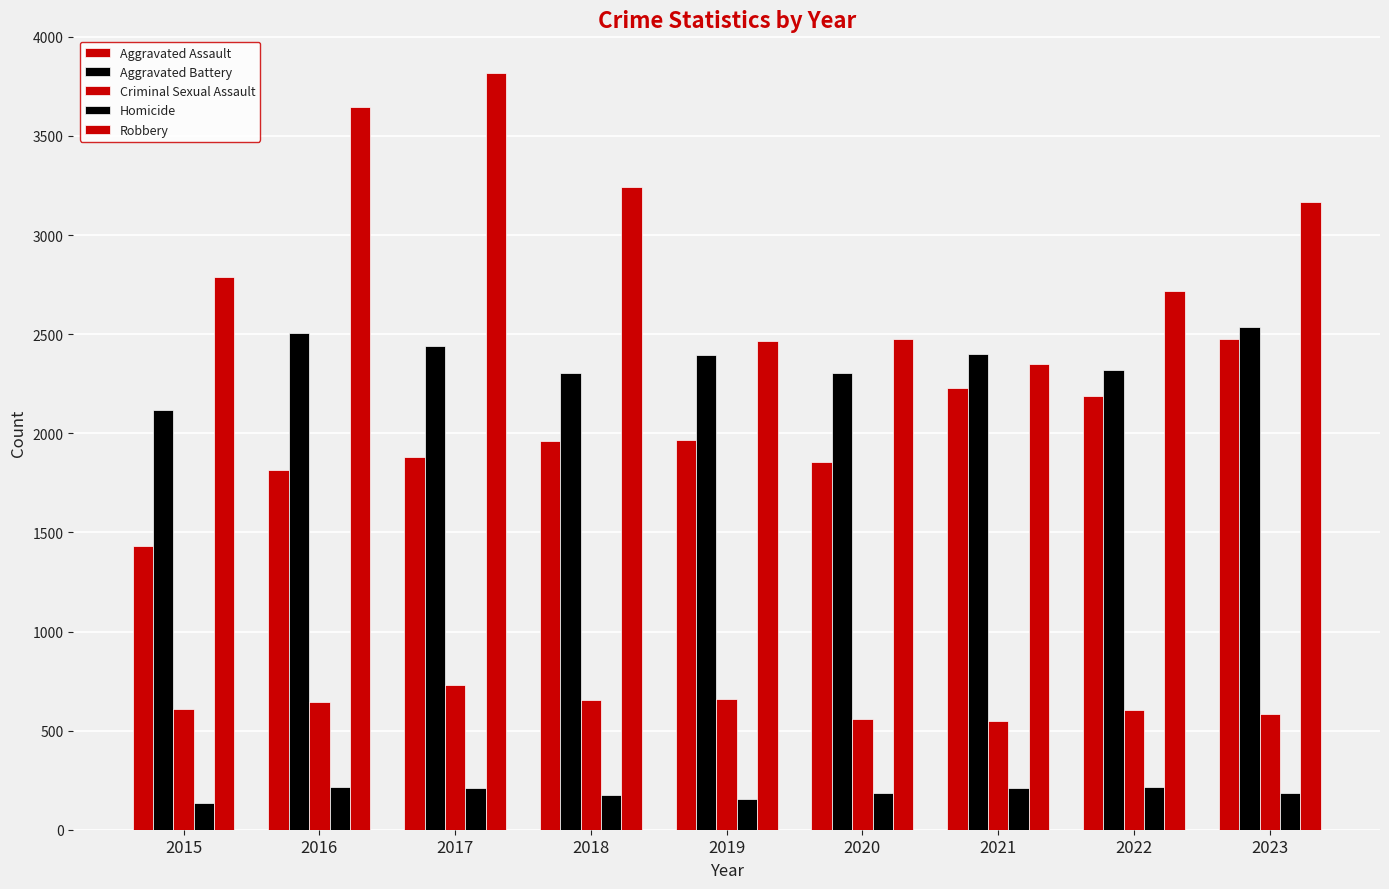

What is the value of the Robbery bar at the 6th from the left?

2475